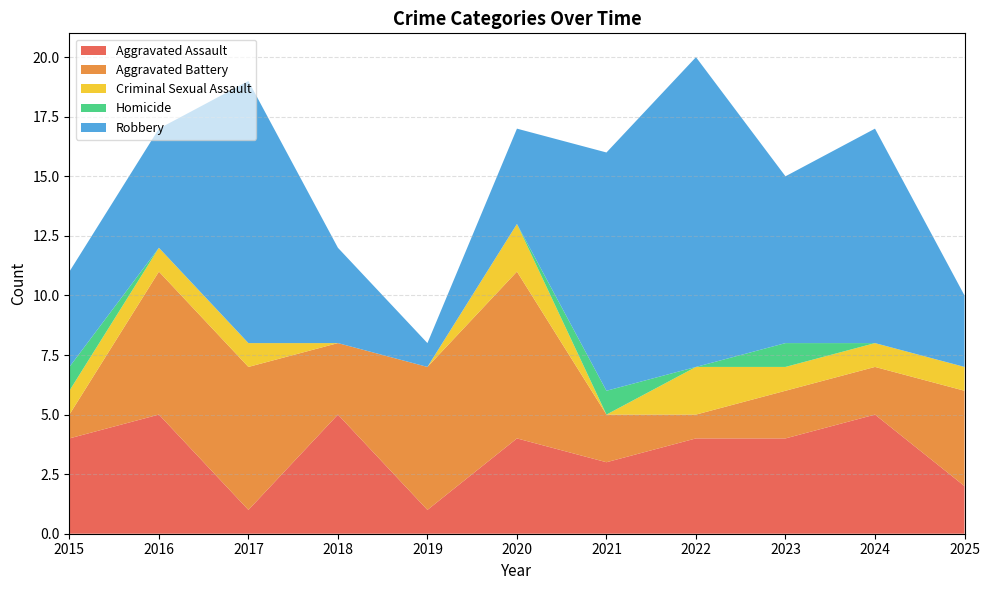

Reading left to right, what are all the values shown in this chart?

Aggravated Assault: 4	5	1	5	1	4	3	4	4	5	2
Aggravated Battery: 1	6	6	3	6	7	2	1	2	2	4
Criminal Sexual Assault: 1	1	1	0	0	2	0	2	1	1	1
Homicide: 1	0	0	0	0	0	1	0	1	0	0
Robbery: 4	5	11	4	1	4	10	13	7	9	3